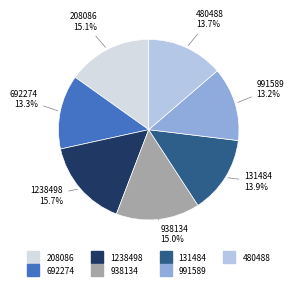

Which has a higher value, 692274 or 131484?

131484